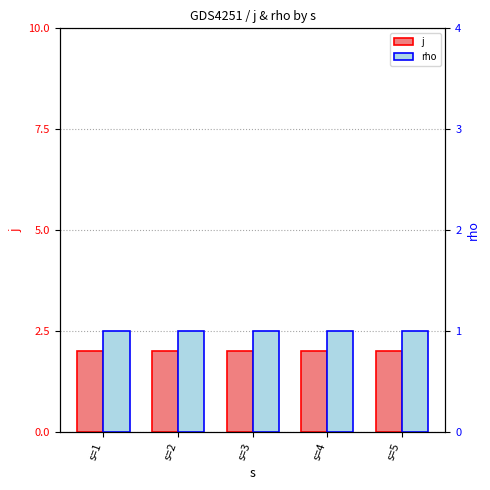

What is the total value across all series at s=2?

3